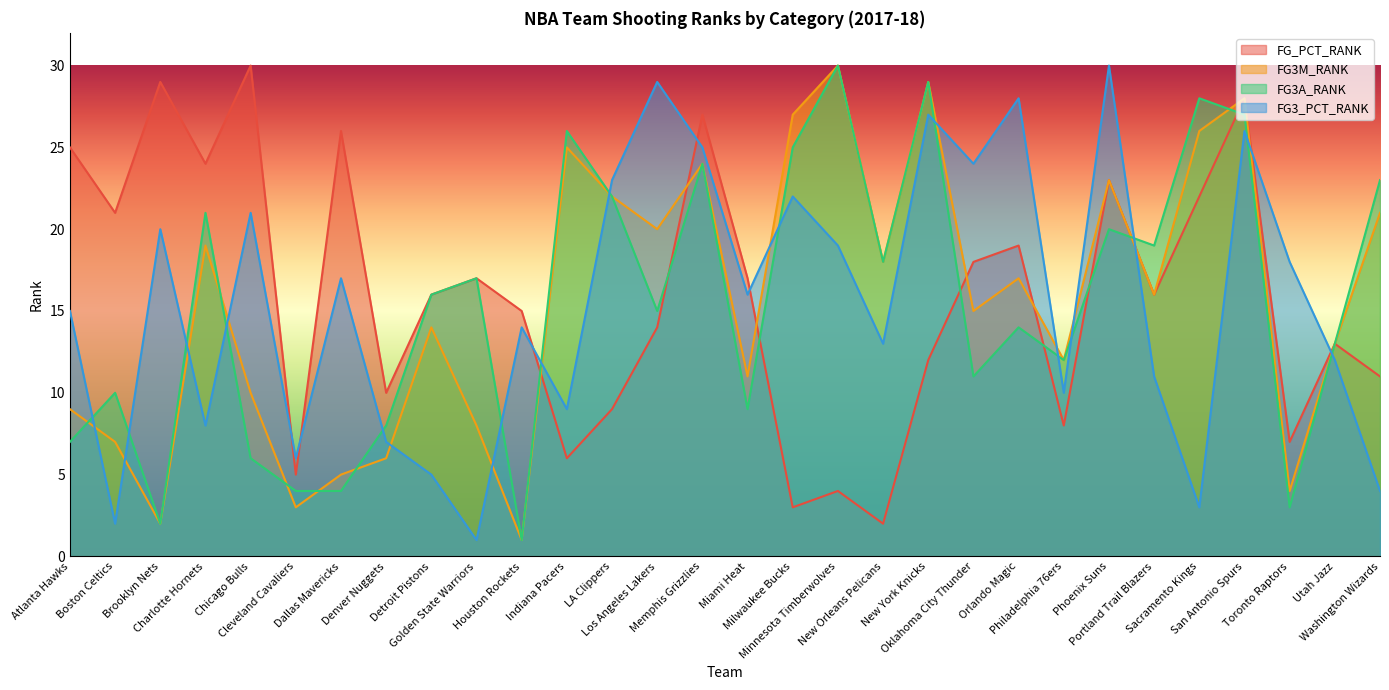

At which label is FG3_PCT_RANK closest to 15?

Atlanta Hawks